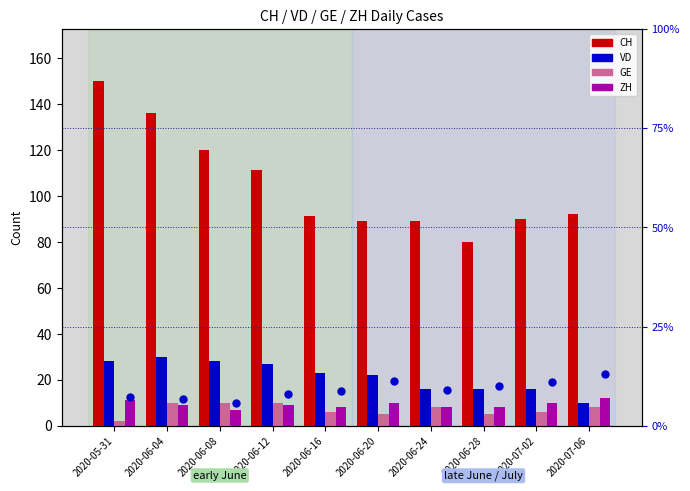

Does the chart contain any negative values?

No